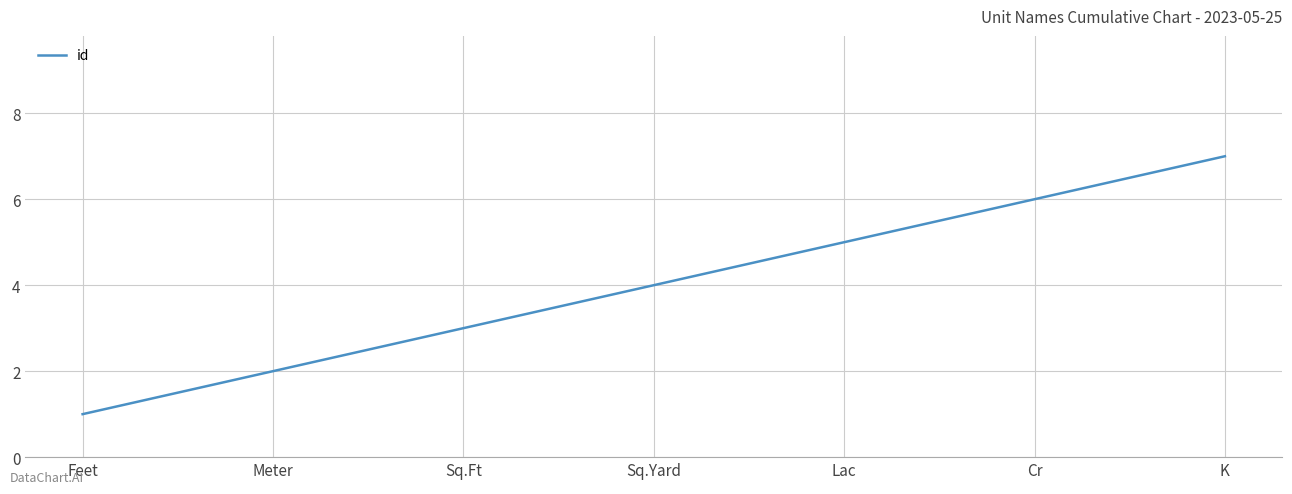

True or false: there are more than 0 points higher than both neighbors.

False